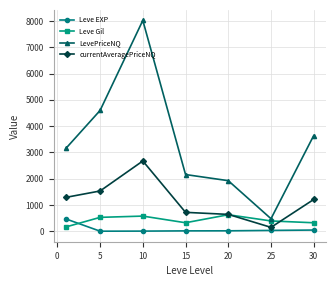

True or false: LevePriceNQ and Leve EXP cross at least once.

False